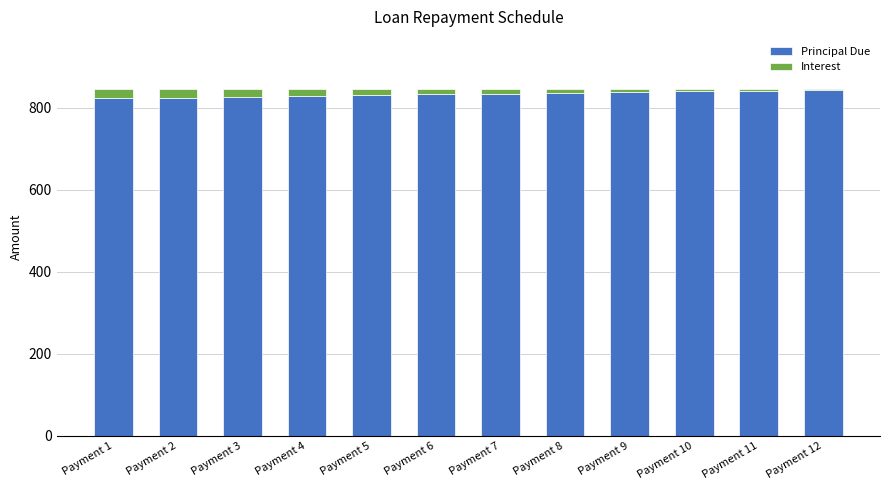

True or false: Principal Due has a value of 826.6 at Payment 3.

True